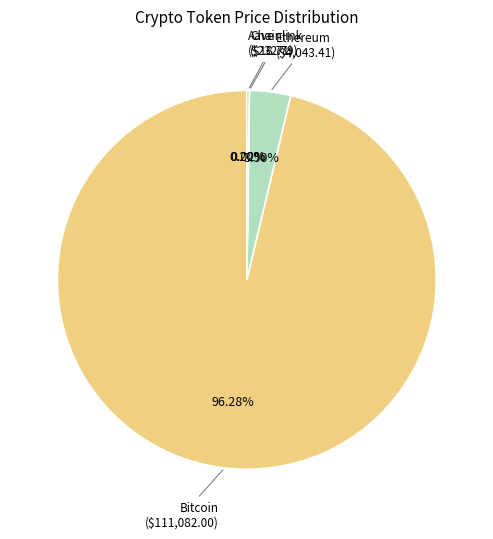

Does any single category account for the majority?

Yes